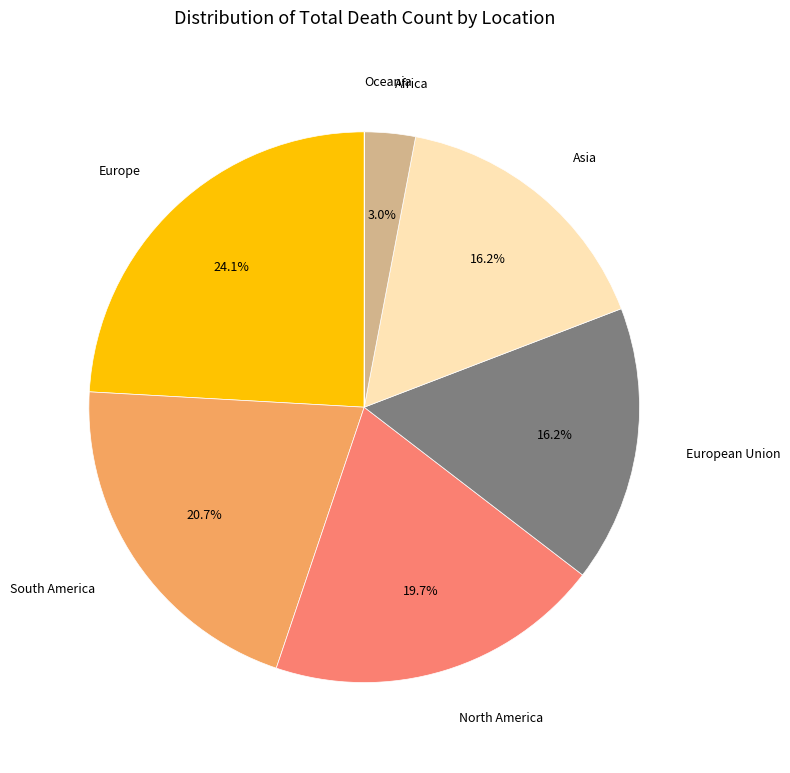

What percentage do North America and Asia together represent?

35.9%